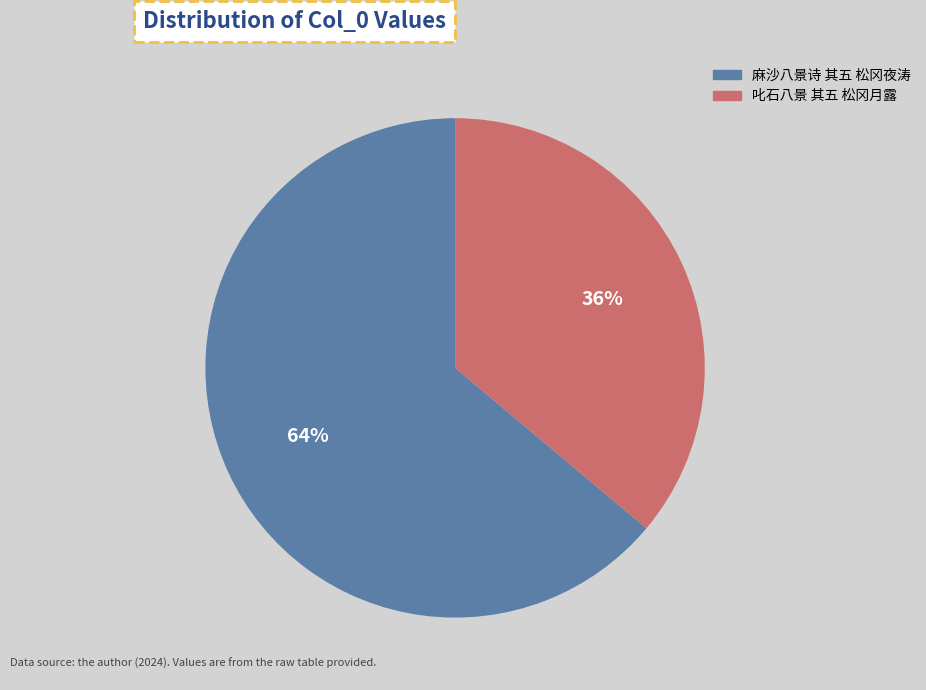

Count the number of slices in the pie.

2